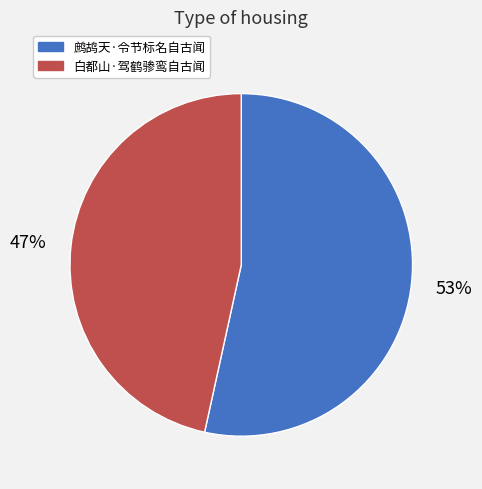

Which slice represents more than half of the pie?

鹧鸪天·令节标名自古闻